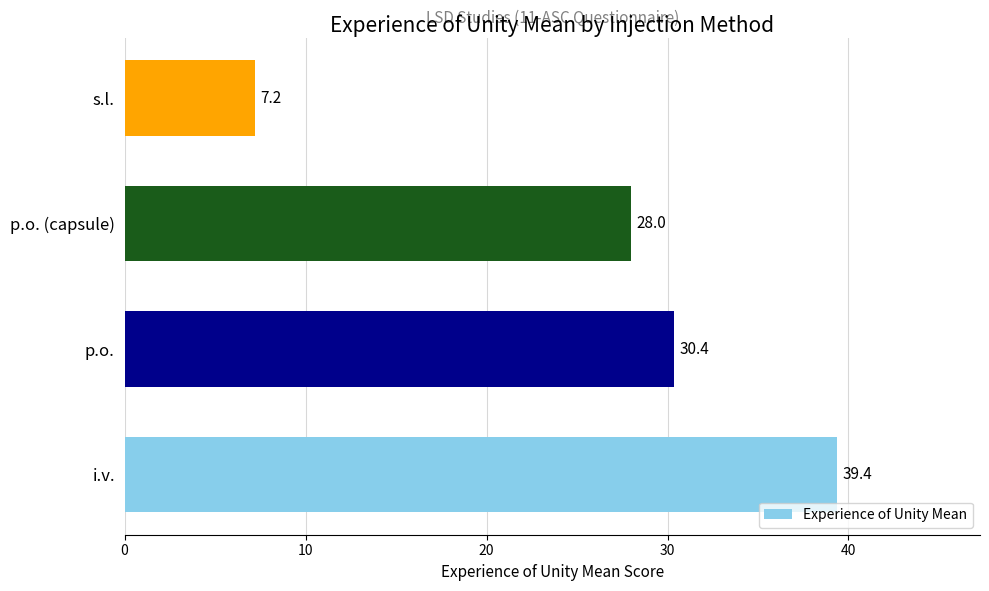

Which has a higher value, i.v. or p.o.?

i.v.